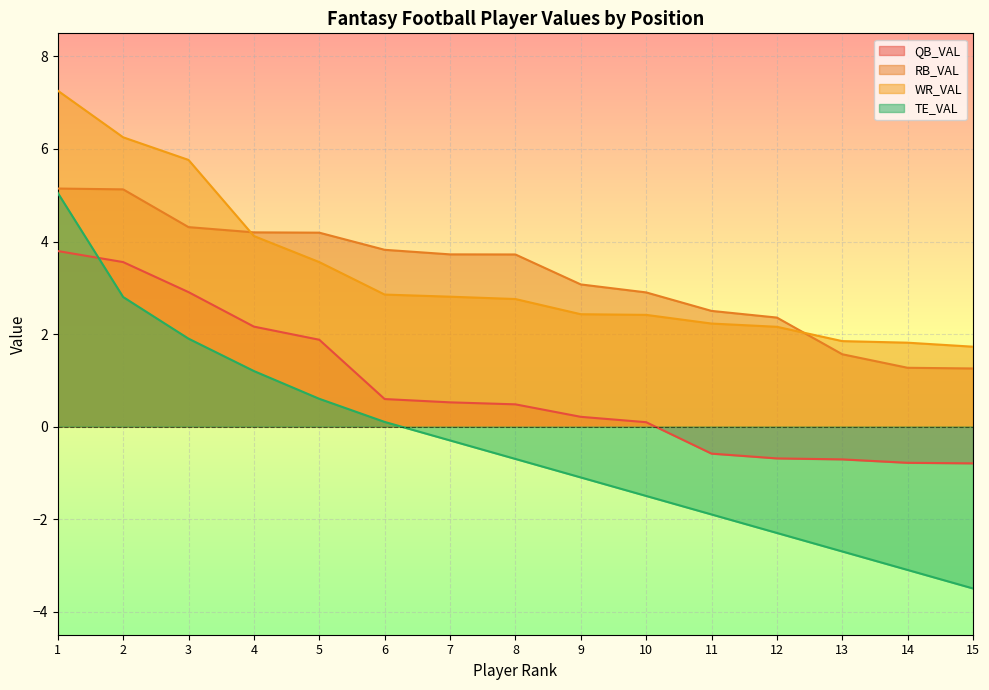

How many values in TE_VAL are below zero?

9